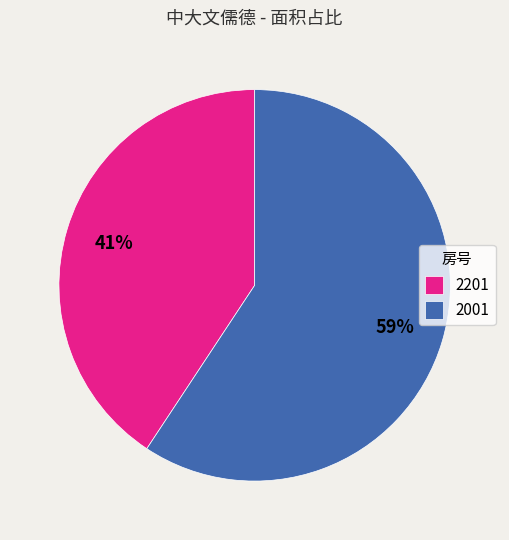

How many segments does this pie chart have?

2